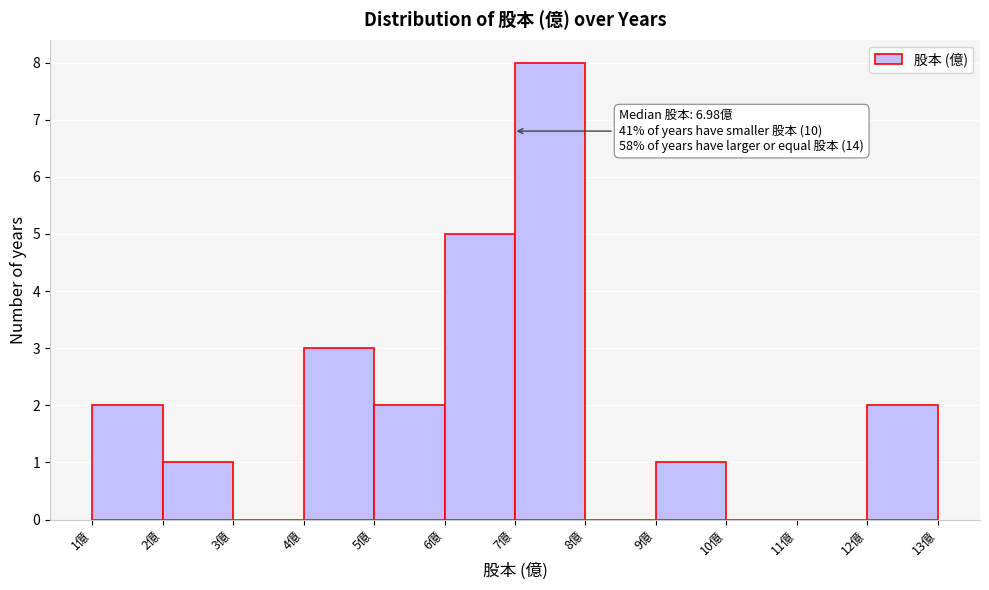

Which range on the x-axis has the tallest bar?

7 to 8